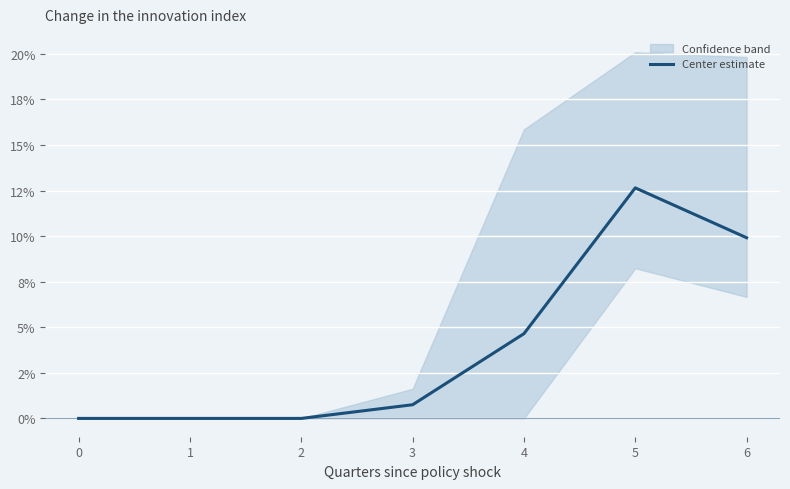

The chart shows a value of 15.2 at 6. True or false?

False